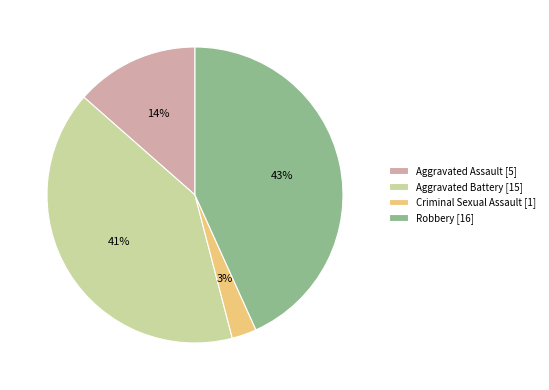

True or false: Aggravated Battery [15] accounts for 49% of the total.

False